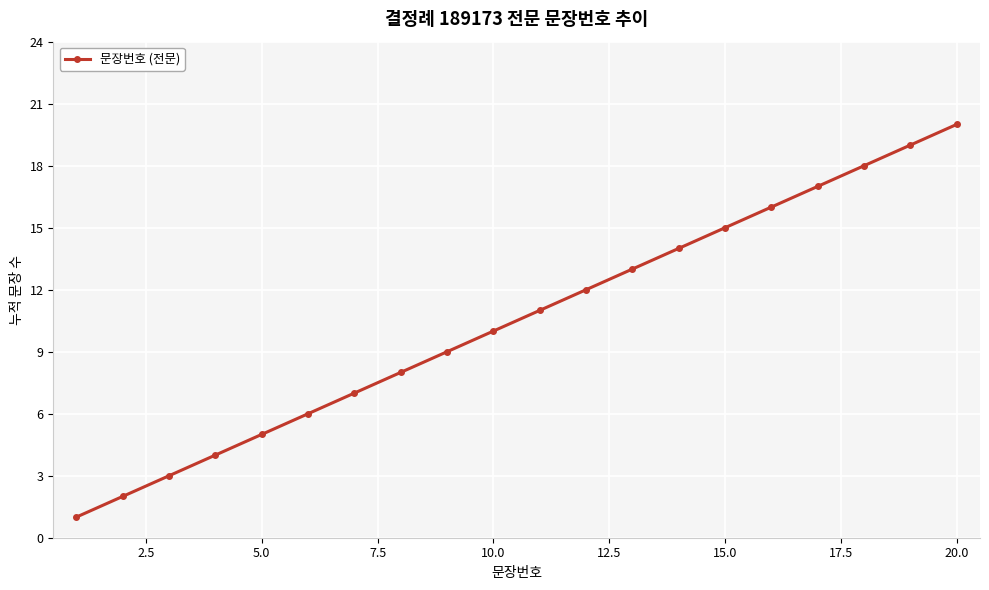

What is the difference between the maximum and minimum values?

19